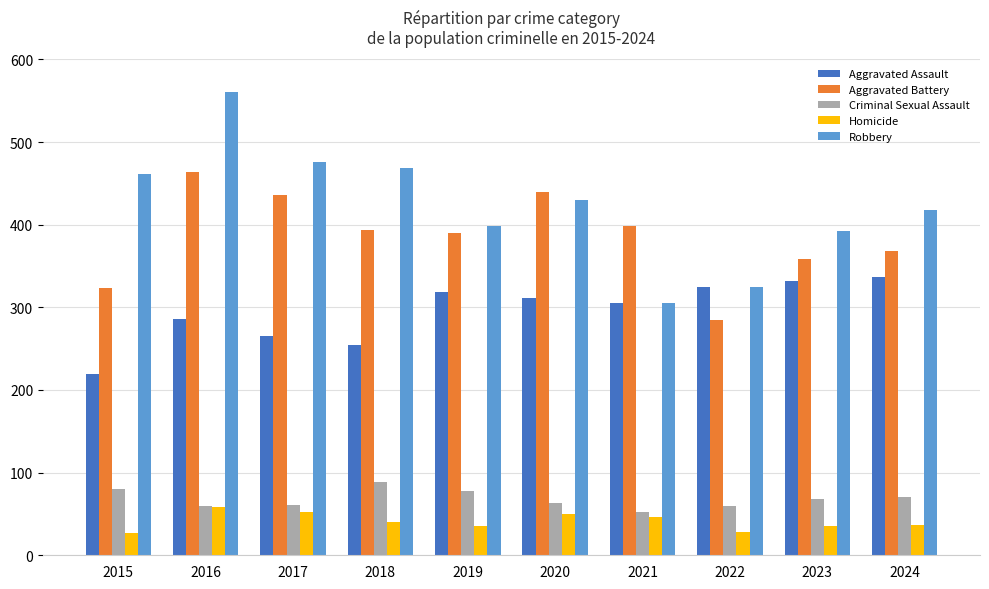

The value of Aggravated Battery at 2017 is 436. True or false?

True